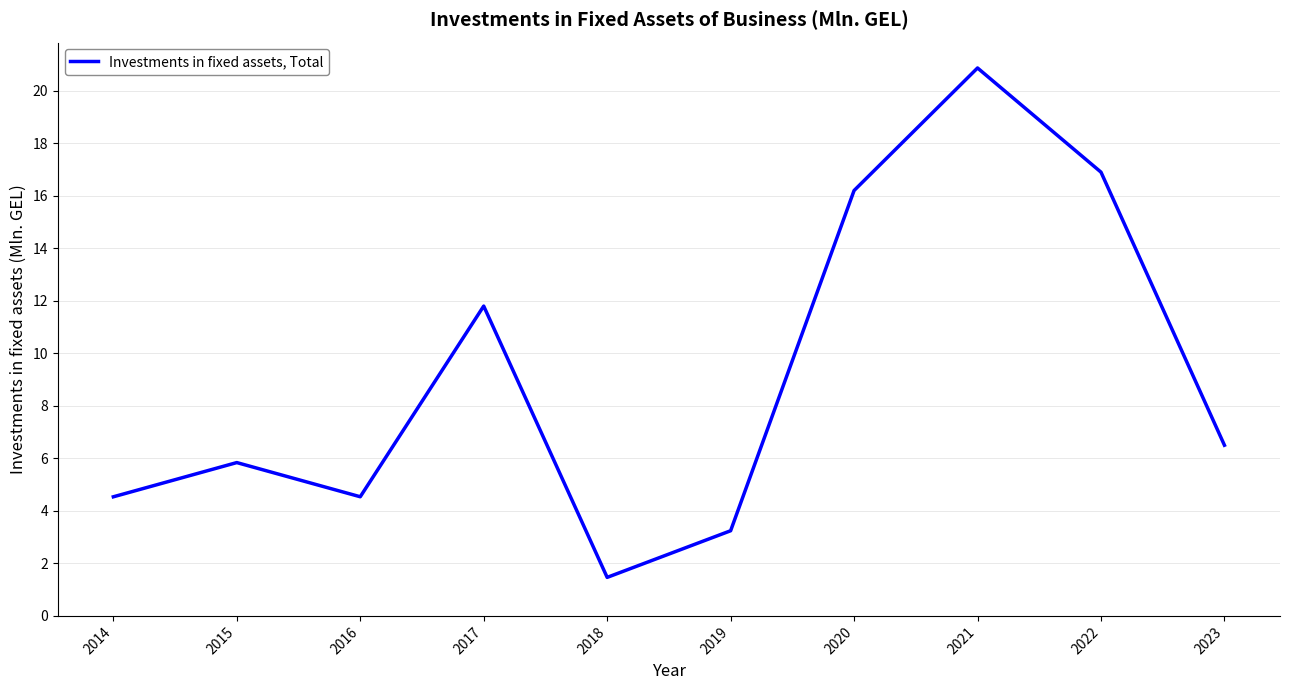

What is the smallest value displayed?

1.5